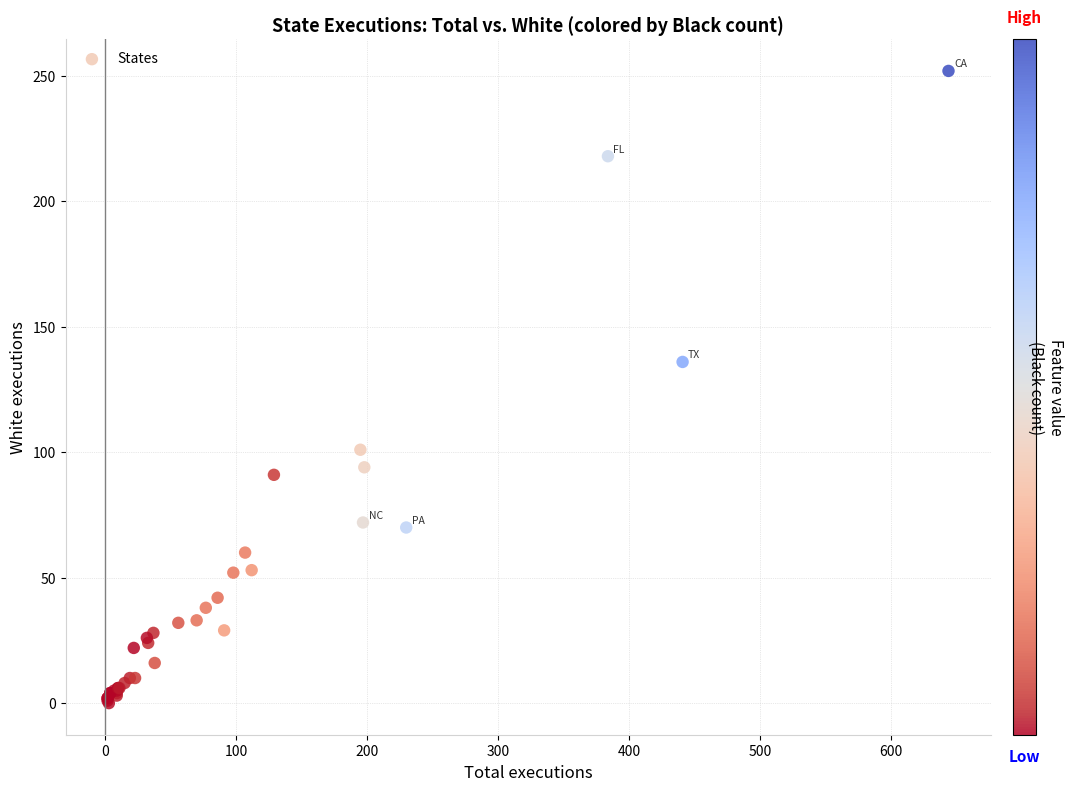

What Y value in the scatter plot is closest to 126?

136